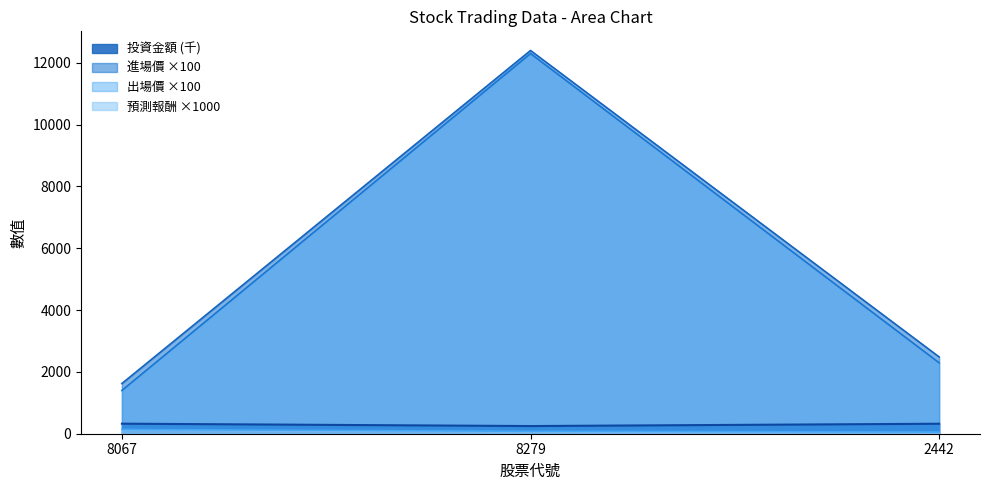

What is the label of the 1st point from the left?

8067